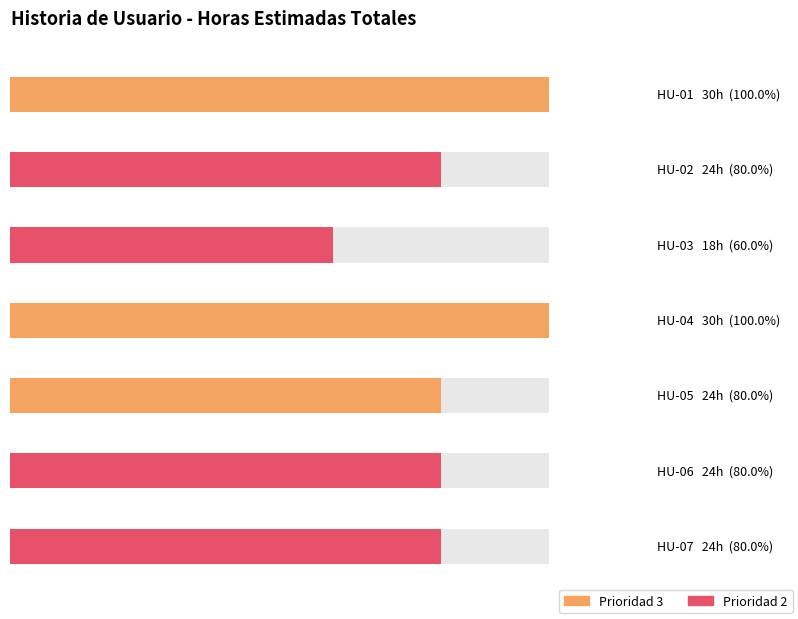

List the labels in order of value, largest first.

HU-01, HU-04, HU-02, HU-05, HU-06, HU-07, HU-03